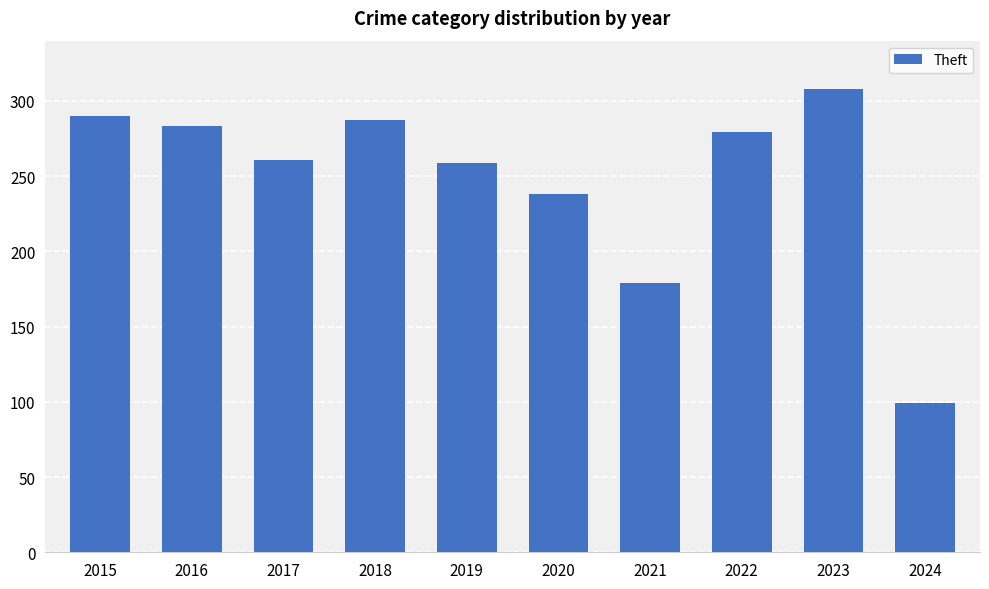

What is the difference between the maximum and second lowest values?

129